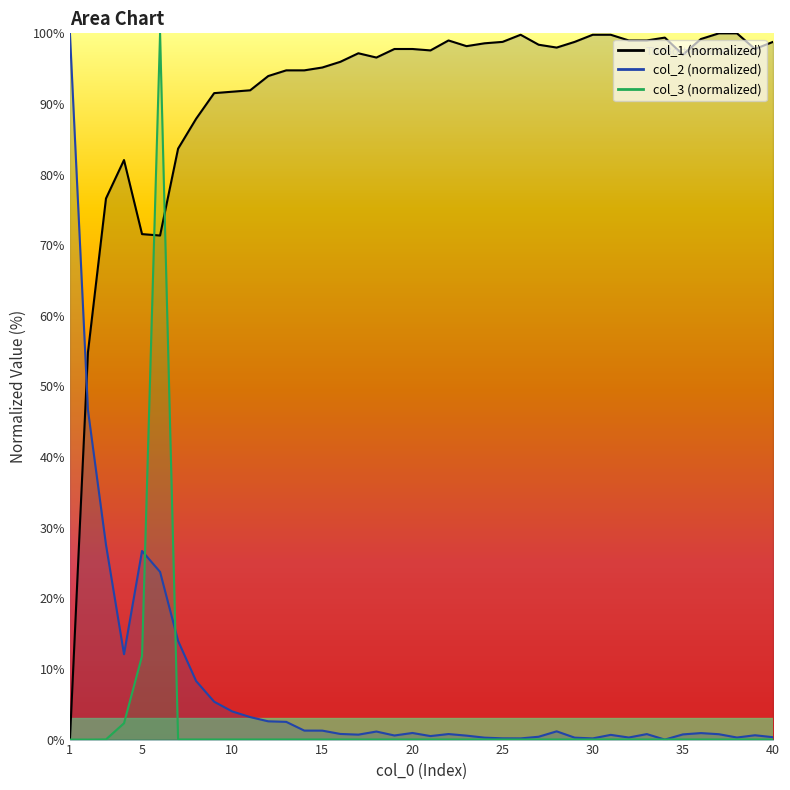

What is the difference between the col_2 values at 34 and 27?

0.4